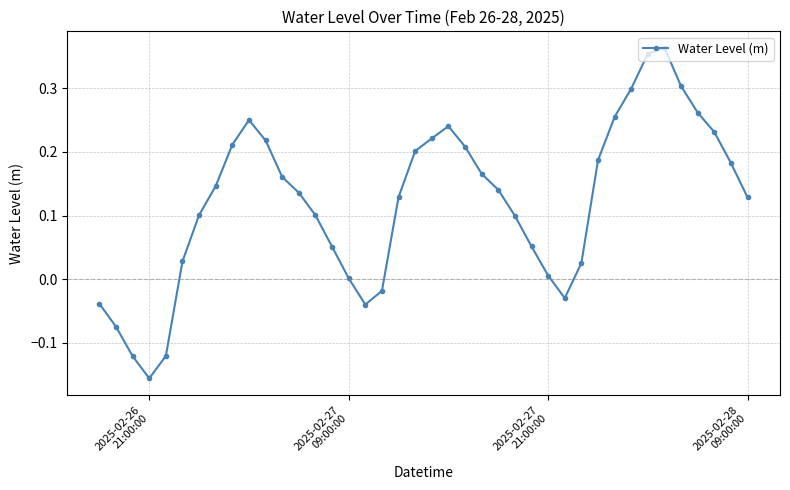

What is the sum of all values?

4.9